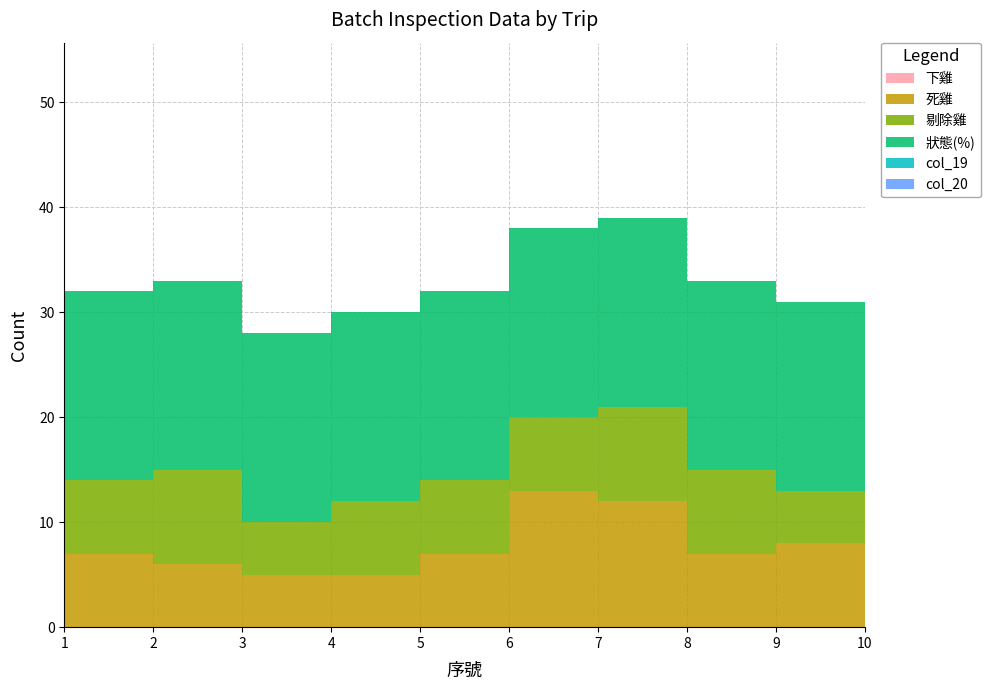

Reading left to right, what are all the values shown in this chart?

下雞: 1=0	2=0	3=0	4=0	5=0	6=0	7=0	8=0	9=0	10=0
死雞: 1=7	2=6	3=5	4=5	5=7	6=13	7=12	8=7	9=8	10=26
剔除雞: 1=7	2=9	3=5	4=7	5=7	6=7	7=9	8=8	9=5	10=9
狀態(%): 1=18	2=18	3=18	4=18	5=18	6=18	7=18	8=18	9=18	10=18
col_19: 1=0	2=0	3=0	4=0	5=0	6=0	7=0	8=0	9=0	10=0
col_20: 1=0	2=0	3=0	4=0	5=0	6=0	7=0	8=0	9=0	10=0